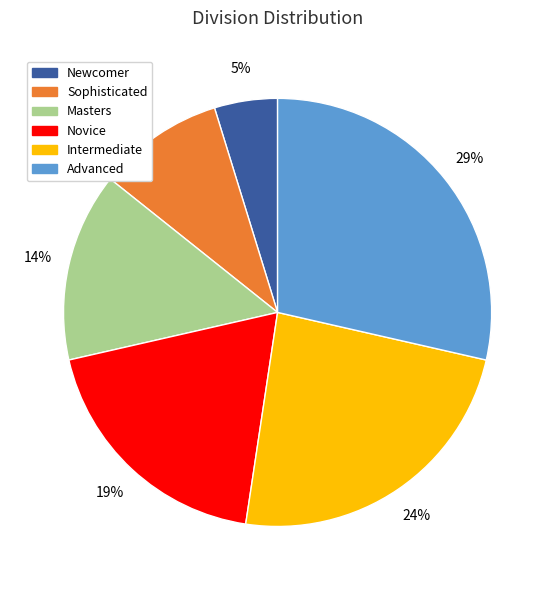

Is it true that Newcomer is 5% of the pie?

True